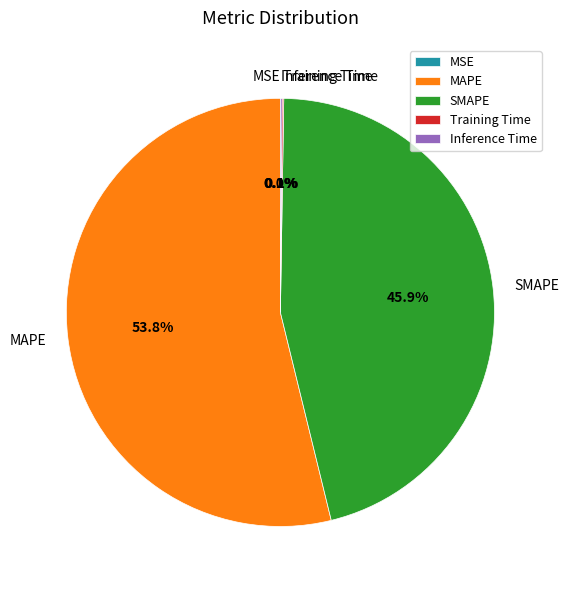

What is the largest slice in the pie chart?

MAPE